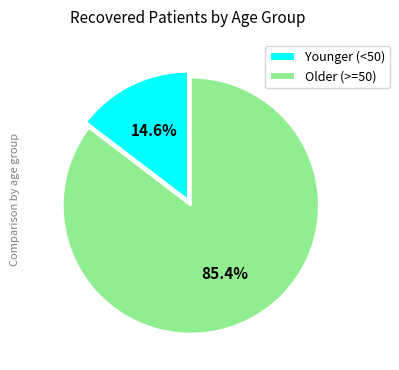

What percentage do Older (>=50) and Younger (<50) together represent?

100.0%